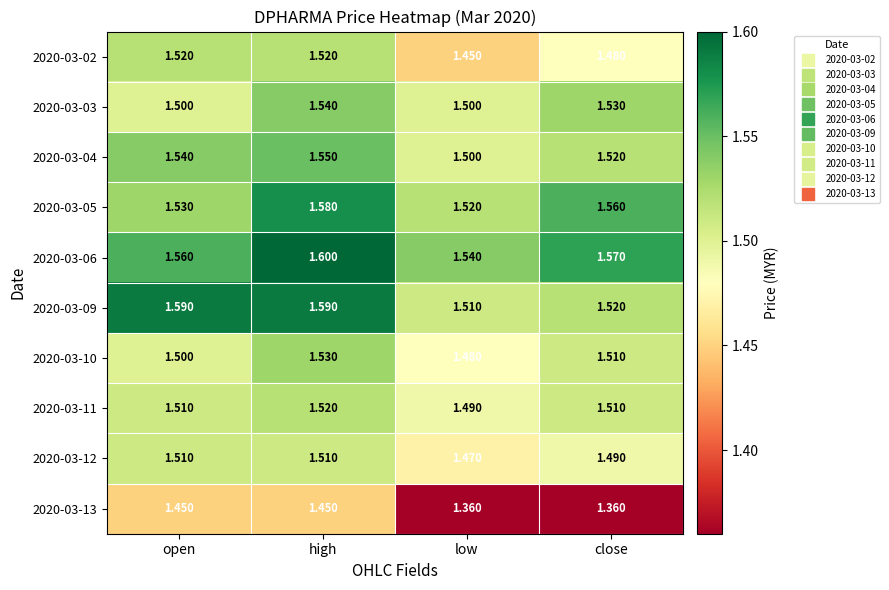

Rank the categories by 2020-03-05 value from lowest to highest.

low, open, close, high